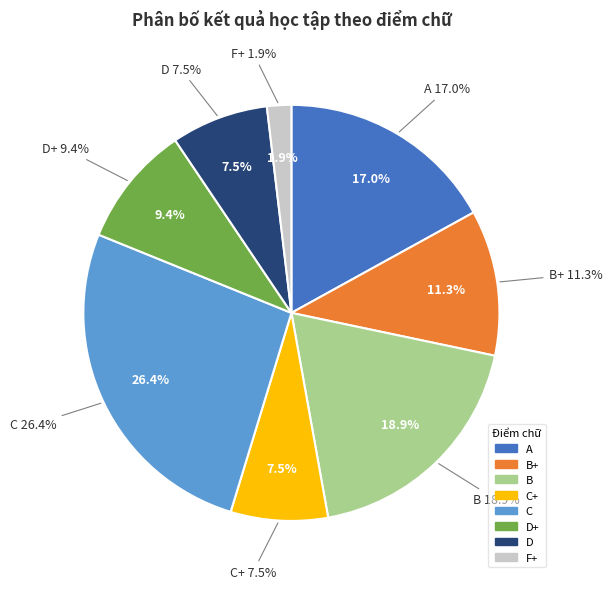

What percentage is the C+ slice, to the nearest percent?

8%